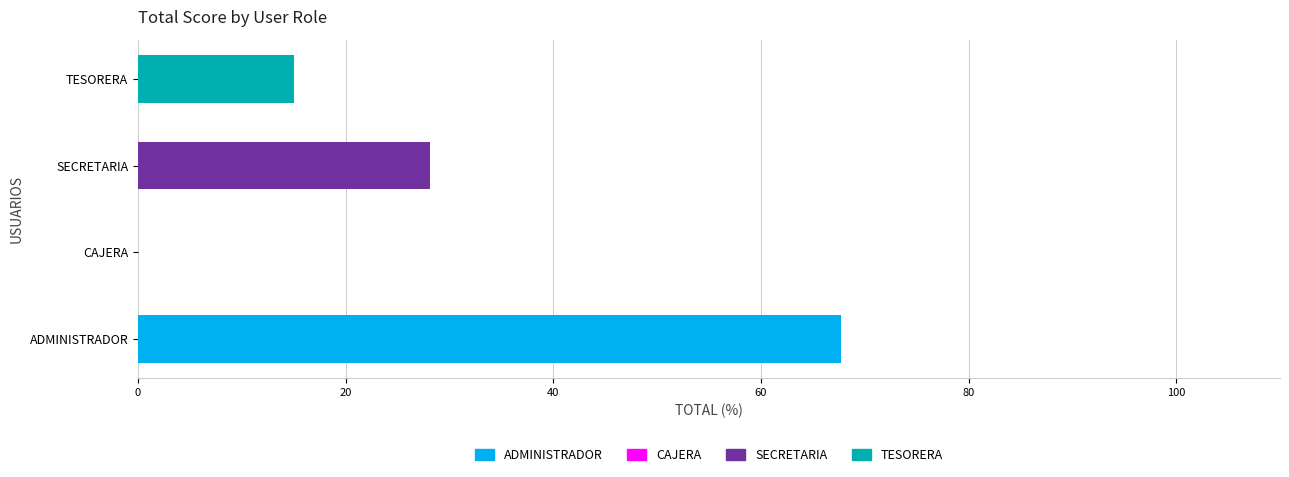

What is the sum of all values?

110.9